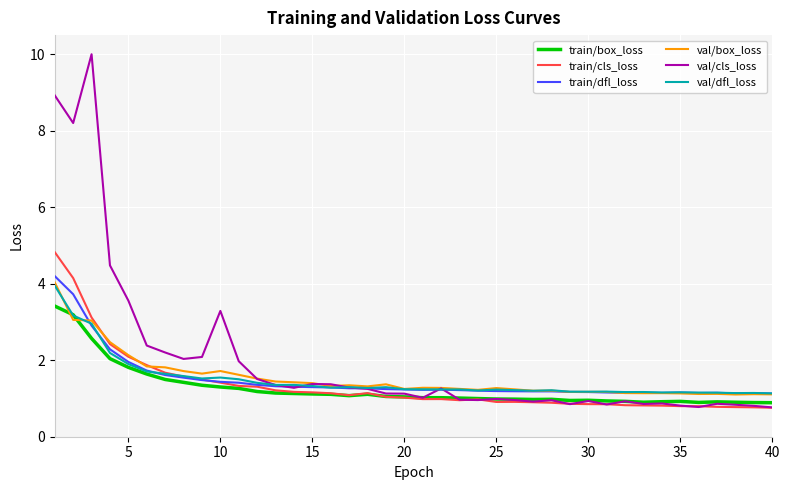

What is the maximum value for train/box_loss?

3.4